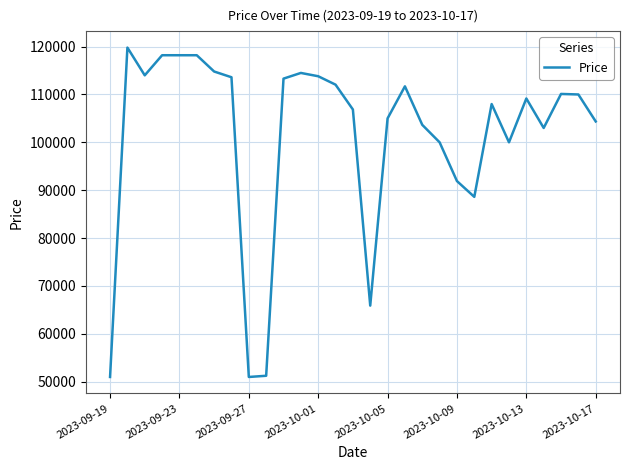

What is the difference between the maximum and minimum values?

68840